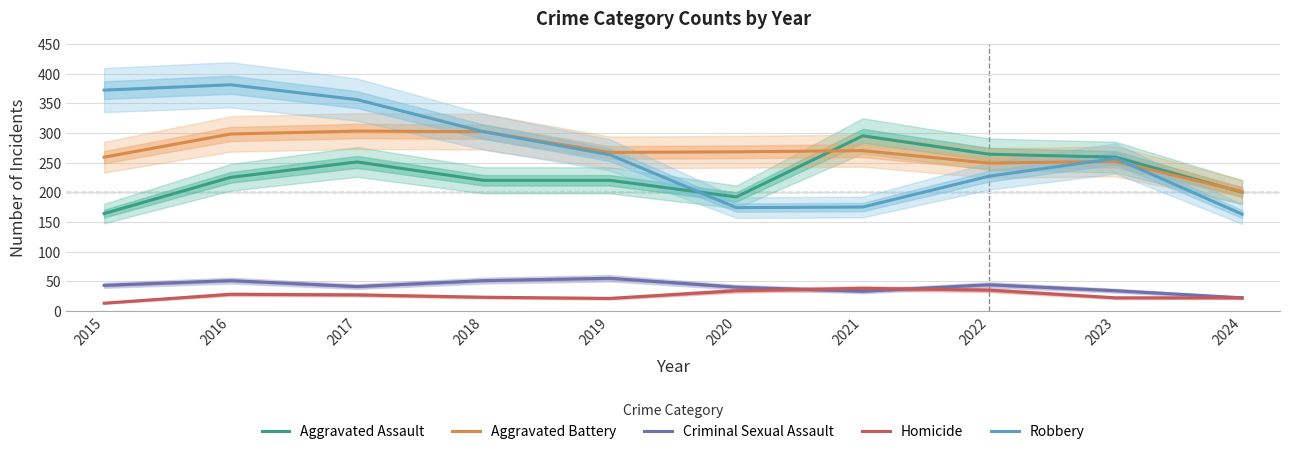

True or false: Aggravated Battery has more than 2 interior local peaks.

True